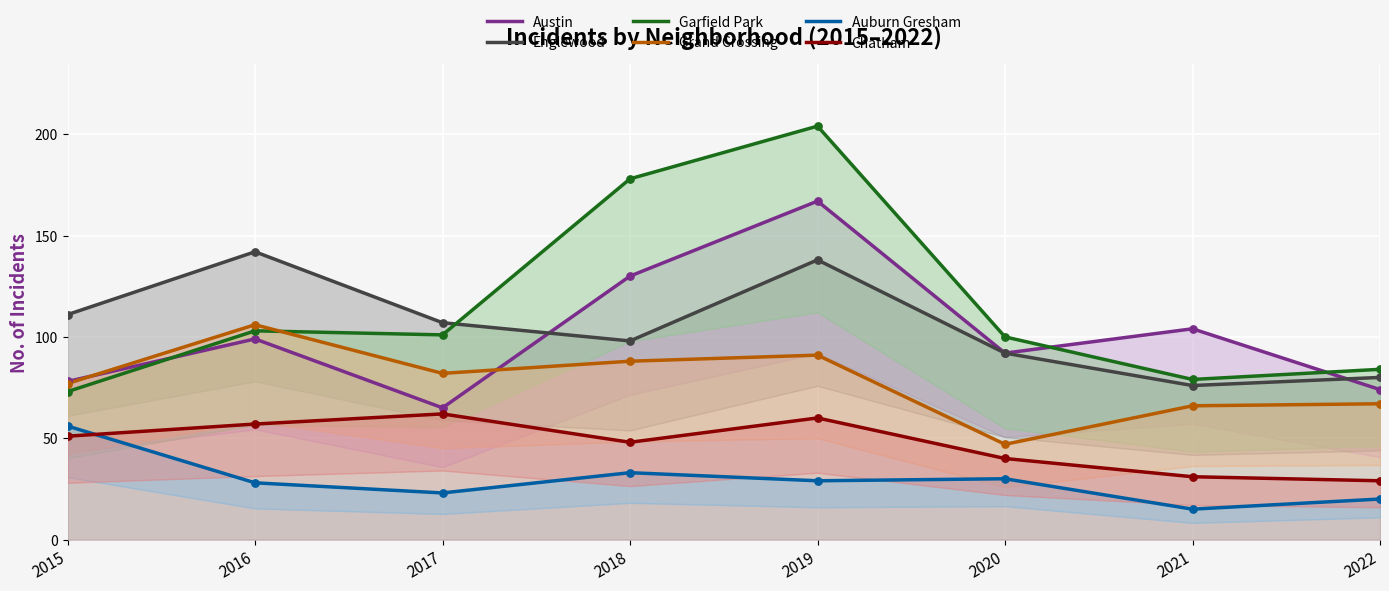

What is the total value across all series at 2019?

689